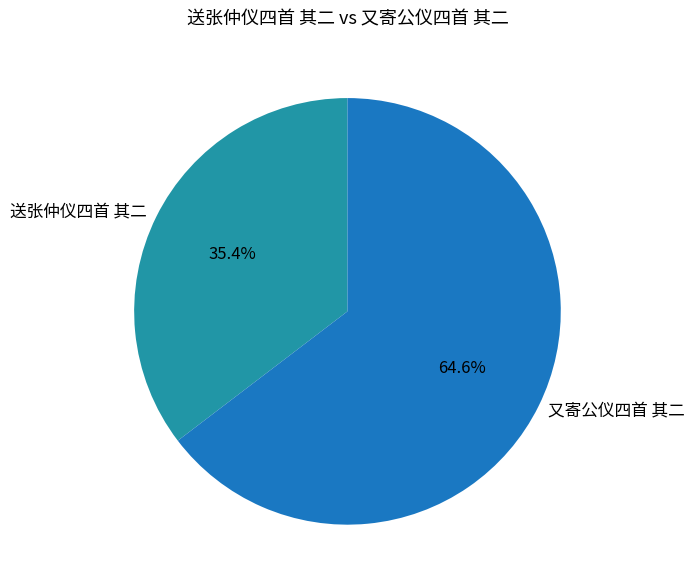

To the nearest percent, what is the difference between the 送张仲仪四首 其二 and 又寄公仪四首 其二 slice percentages?

29%